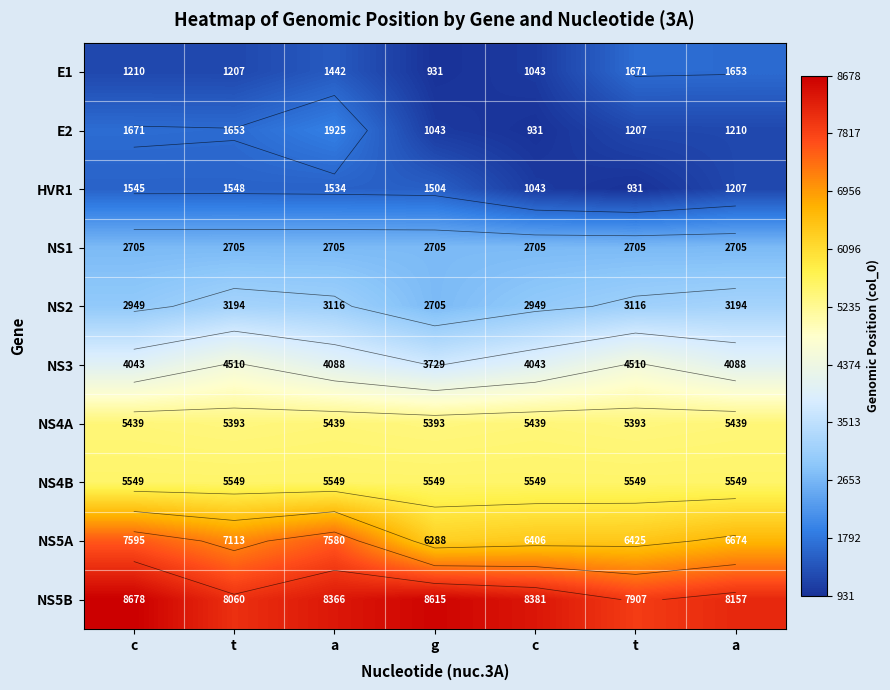

What is the difference between the second highest and second lowest values in the NS5B series?

555